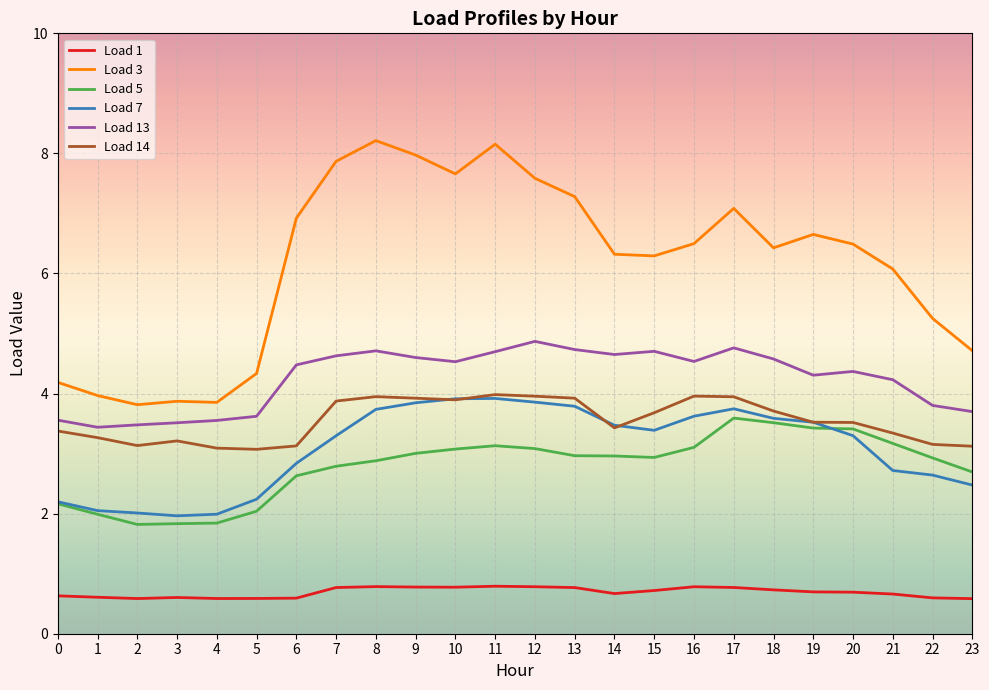

What is the difference between the highest and lowest values at 11?

7.4